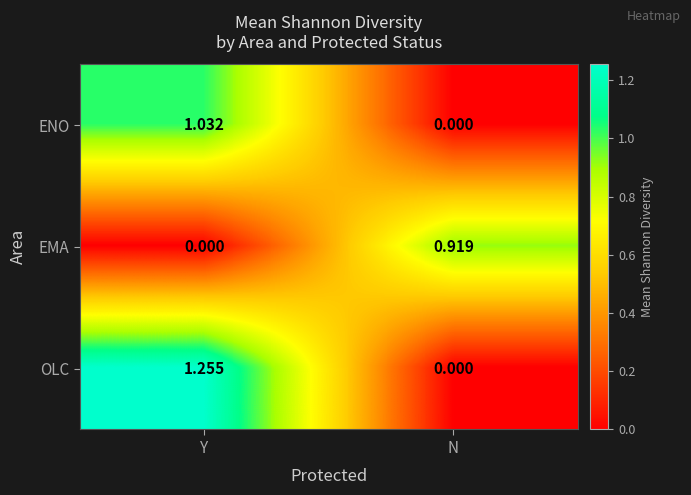

Which series has the widest spread of values?

OLC